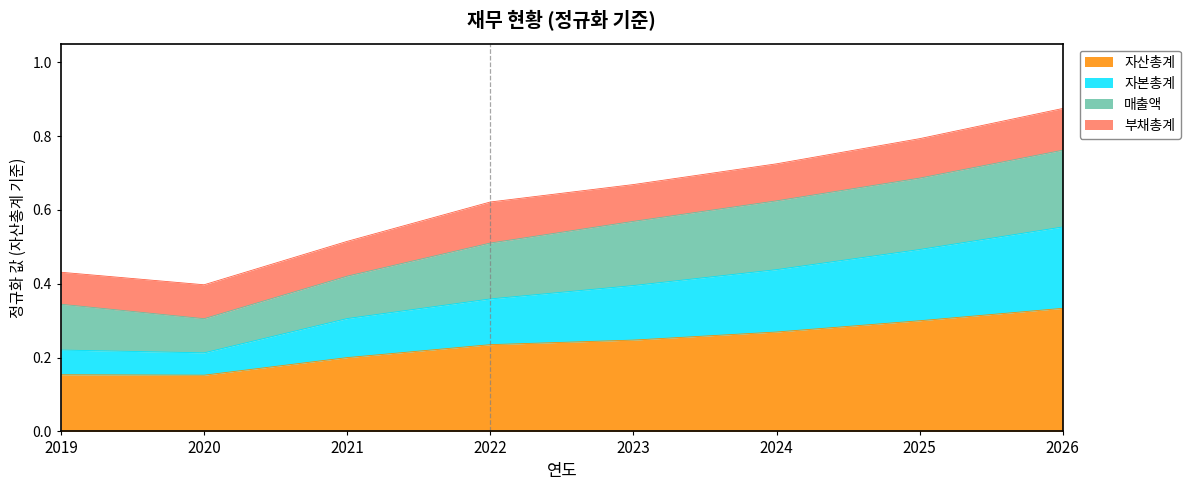

Is it true that 자산총계 equals 0.3 at 2026?

True